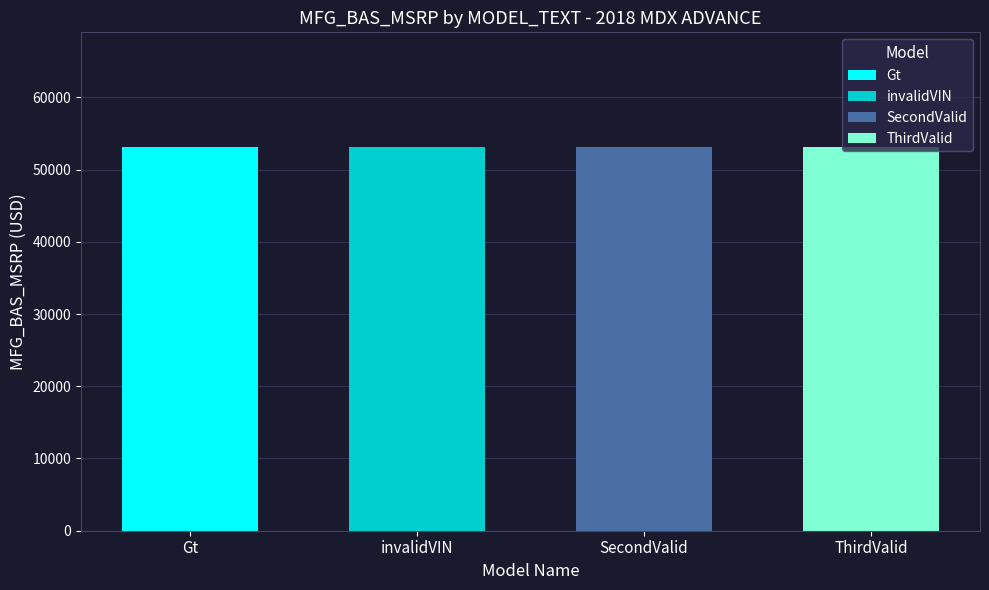

Count the number of categories in the chart.

4